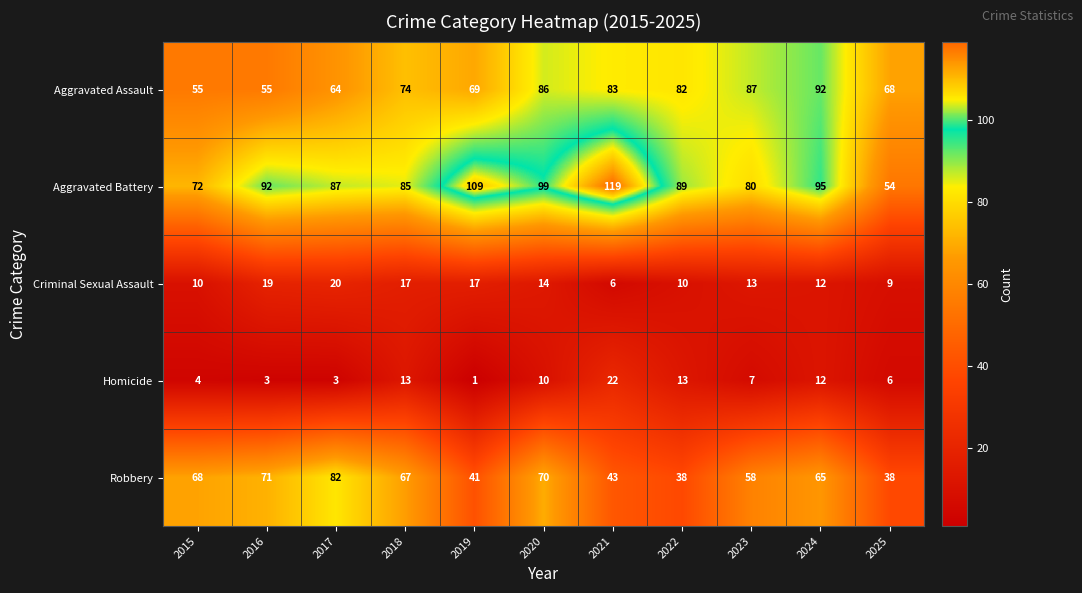

Rank the series by their maximum value, from lowest to highest.

Criminal Sexual Assault, Homicide, Robbery, Aggravated Assault, Aggravated Battery